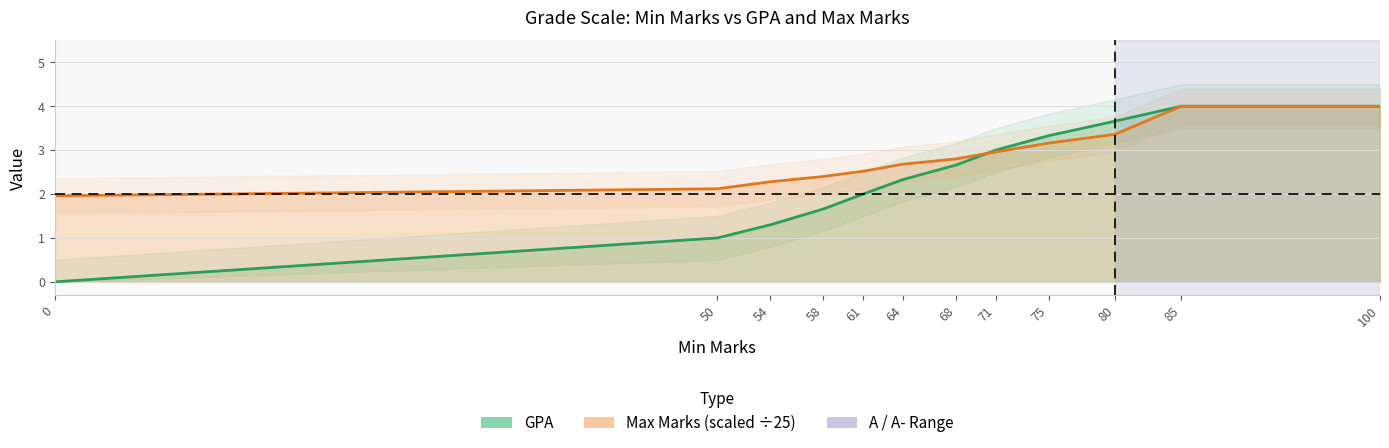

What is the value of the Max Marks point at the 6th from the left?

2.7